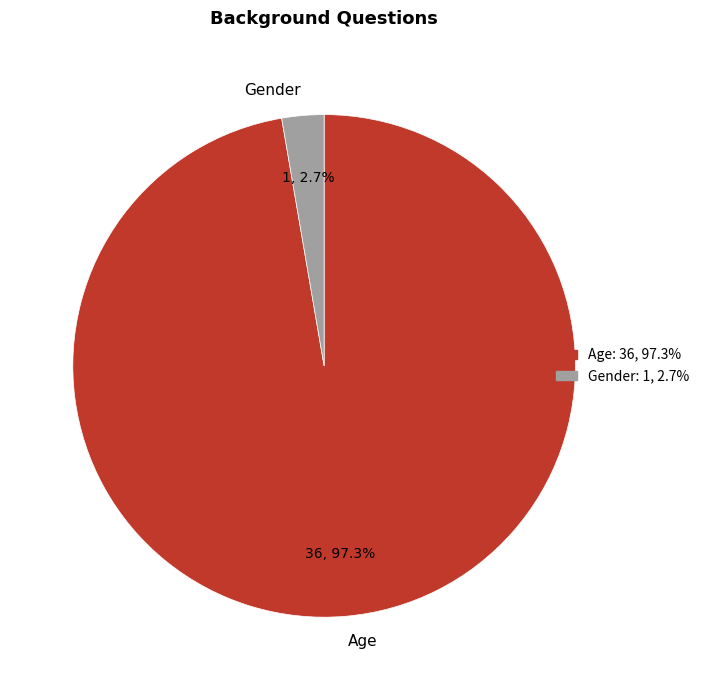

To the nearest percent, what is the combined percentage of Gender and Age?

100%